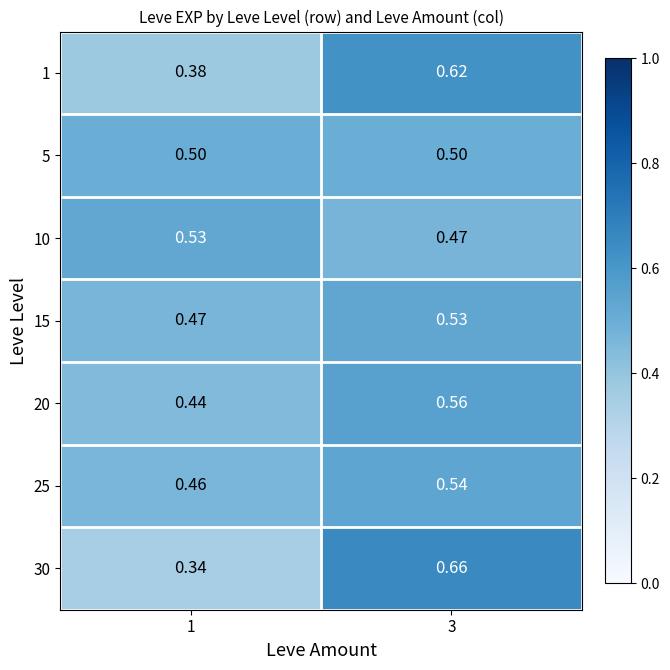

Which series has the widest spread of values?

30